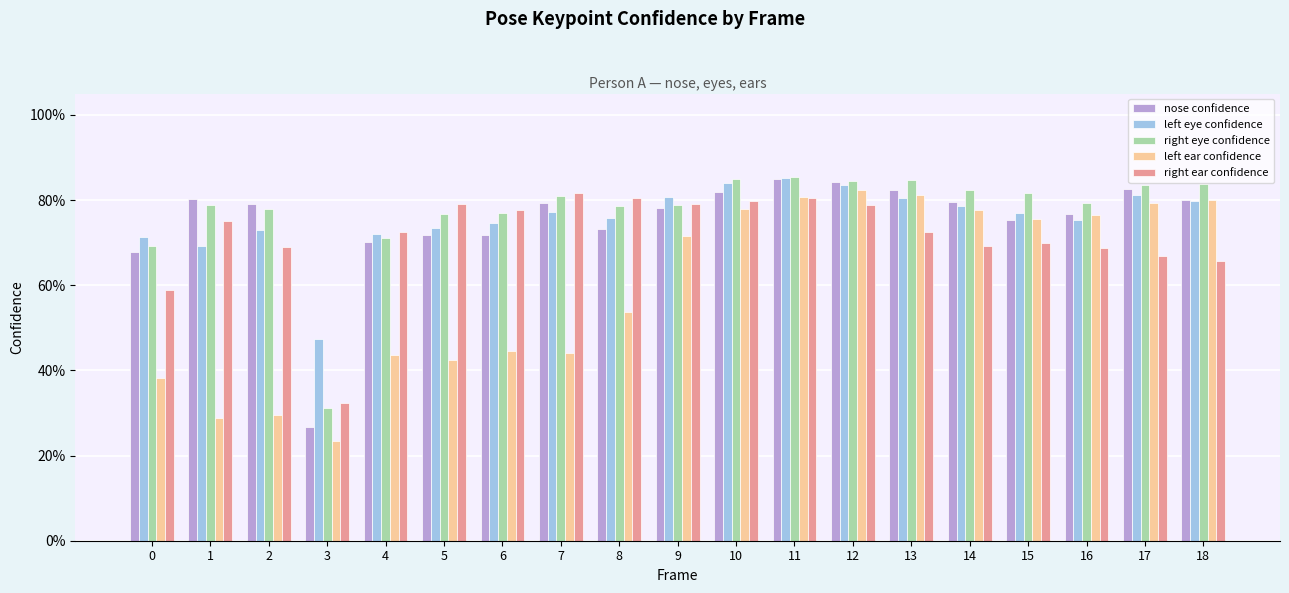

At 18, list the series in order from largest to smallest.

right eye confidence, left ear confidence, nose confidence, left eye confidence, right ear confidence